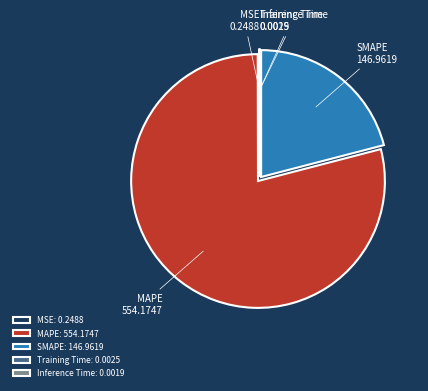

The SMAPE slice represents 7% of the pie. True or false?

False